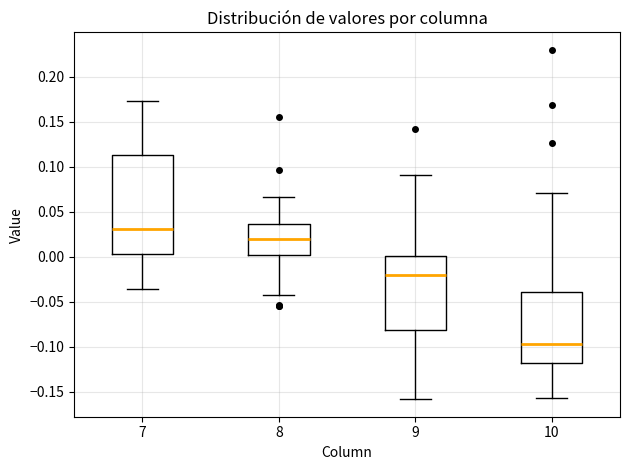

Which box has the highest median line?

7